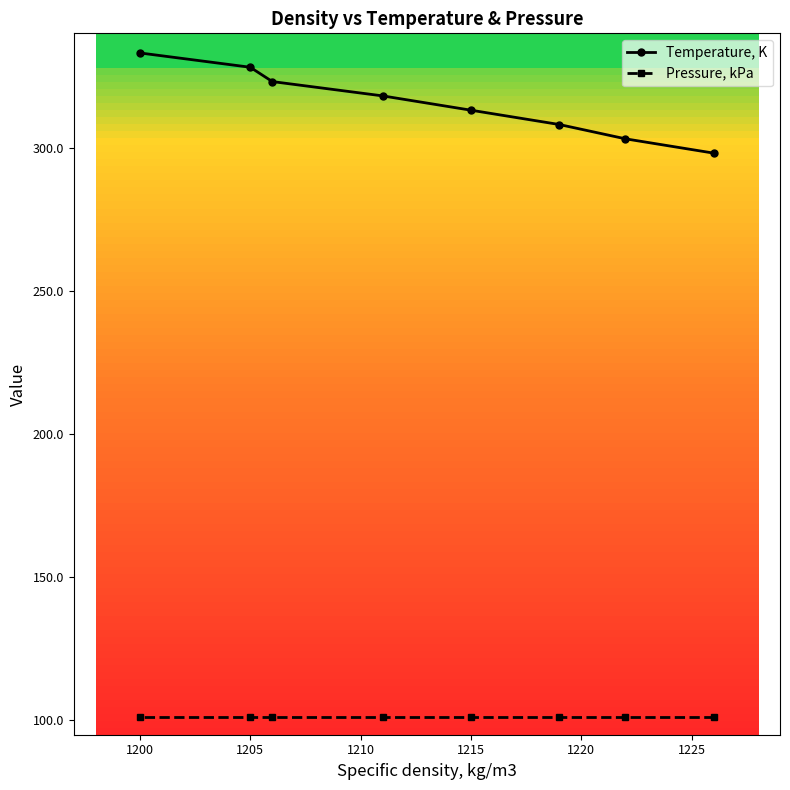

True or false: Temperature, K and Pressure, kPa cross at least once.

False